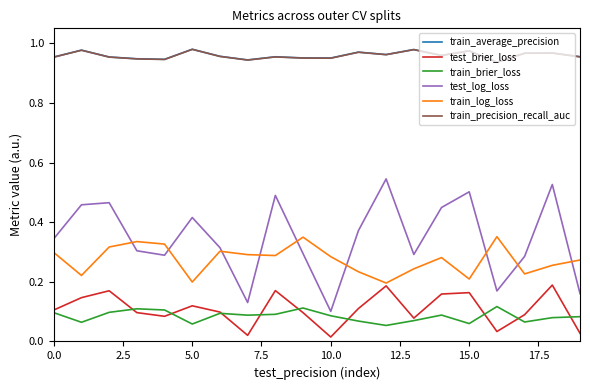

Which series has the largest range (max minus min)?

test_log_loss